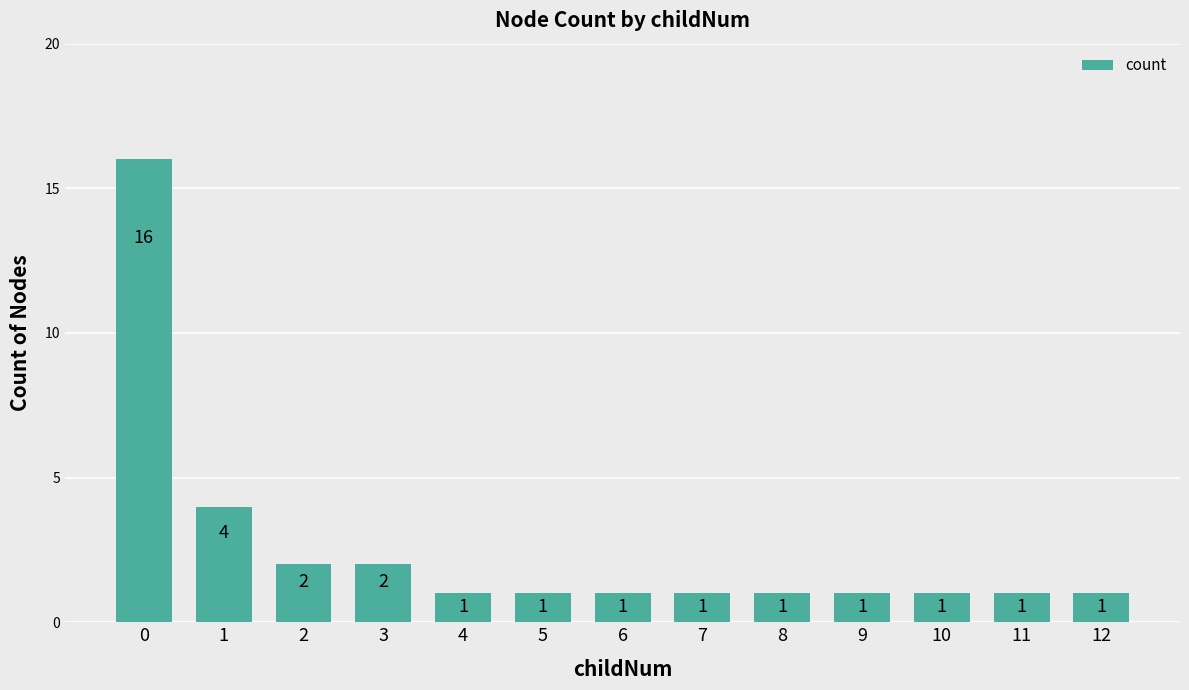

What is the greatest value displayed?

16